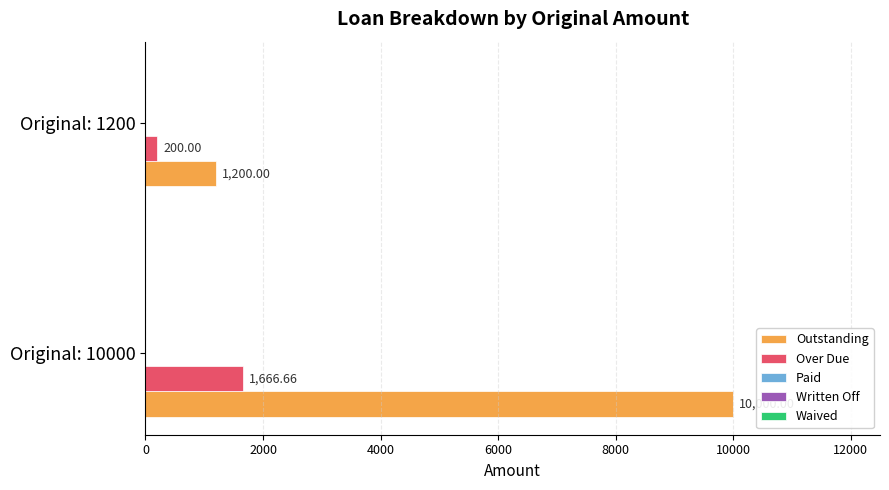

What is the difference between the Outstanding values at Original: 1200 and Original: 10000?

8800.0